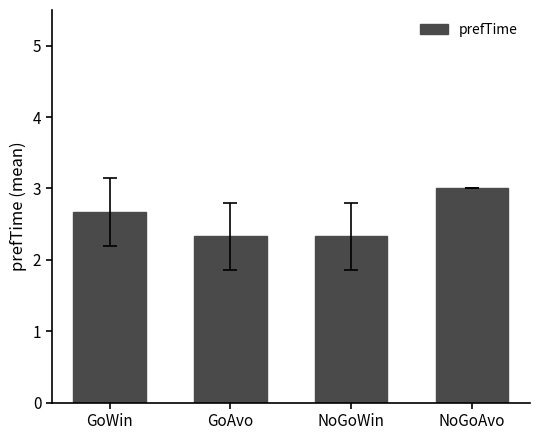

What position from the right is NoGoAvo?

1